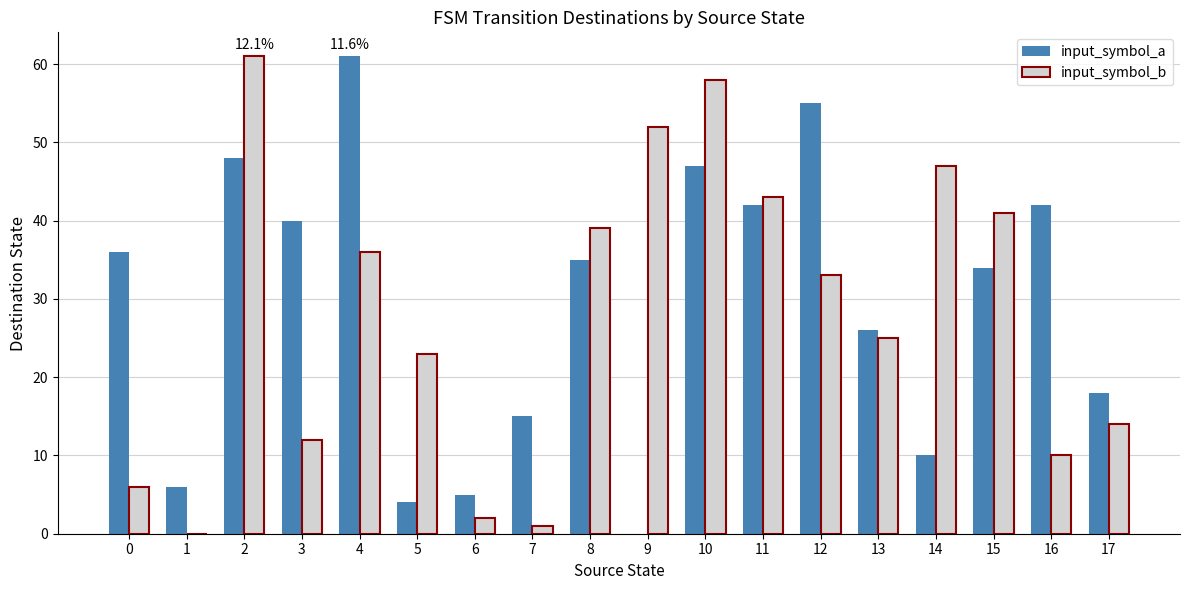

What is the sum of all input_symbol_b values?

503